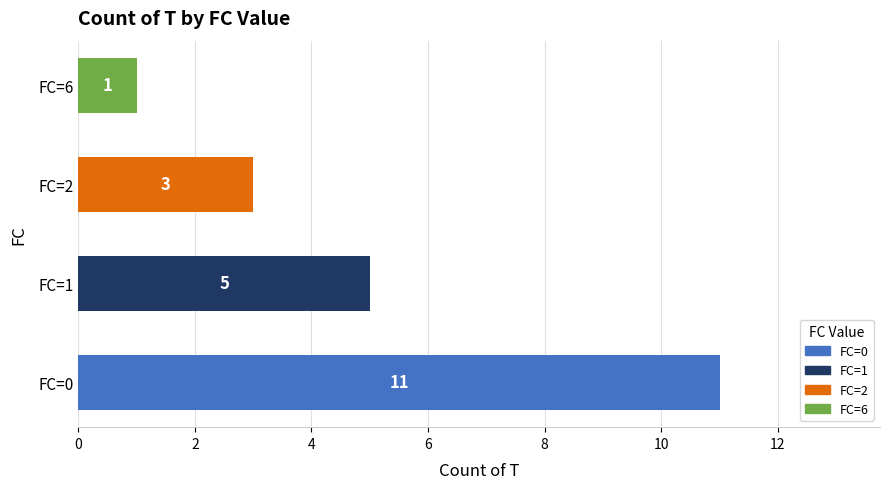

How many values are between 3 and 11?

3